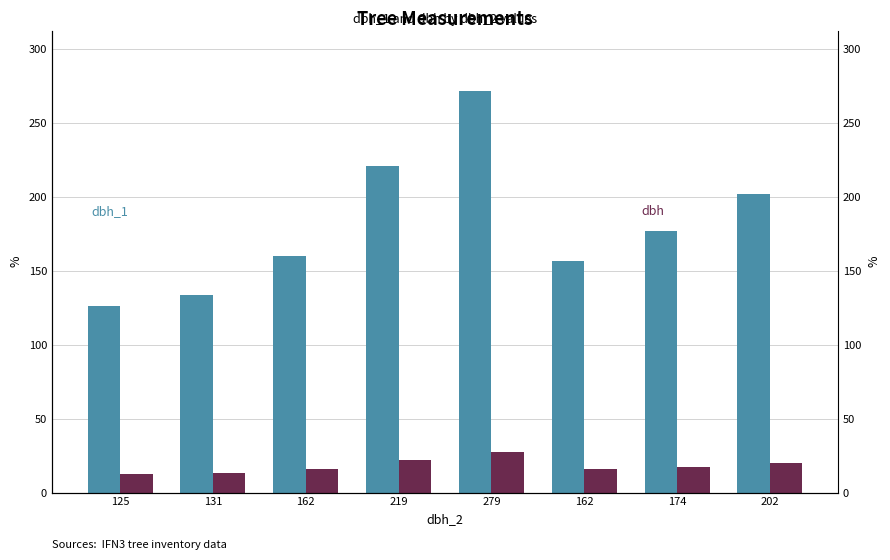

At which category is the sum across all series the highest?

279